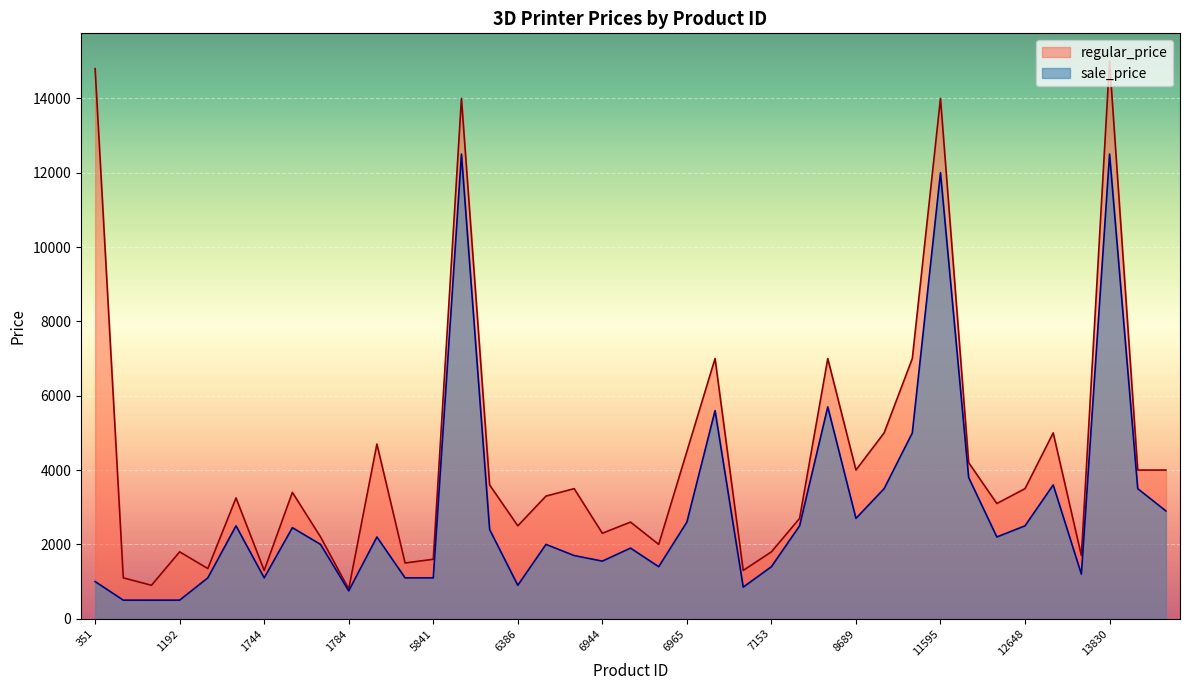

Reading left to right, list all the values displayed in this chart.

sale_price: 1000	500	500	500	1100	2500	1100	2450	2000	750	2200	1100	1100	12500	2400	900	2000	1700	1550	1900	1400	2600	5600	850	1400	2500	5700	2700	3500	5000	12000	3800	2200	2500	3600	1200	12500	3500	2900
regular_price: 14800	1100	900	1800	1350	3250	1300	3400	2200	800	4700	1500	1600	14000	3600	2500	3300	3500	2300	2600	2000	4500	7000	1300	1800	2700	7000	4000	5000	7000	14000	4200	3100	3500	5000	1700	15000	4000	4000